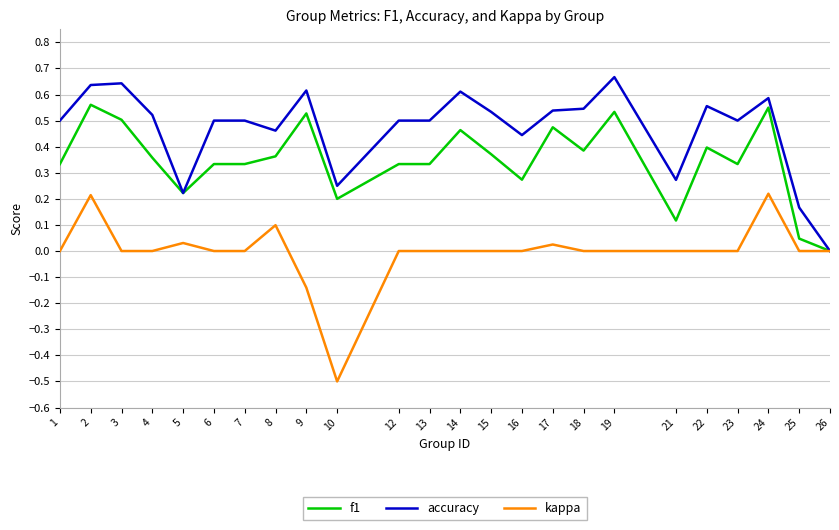

Rank the series by their maximum value, from lowest to highest.

kappa, f1, accuracy